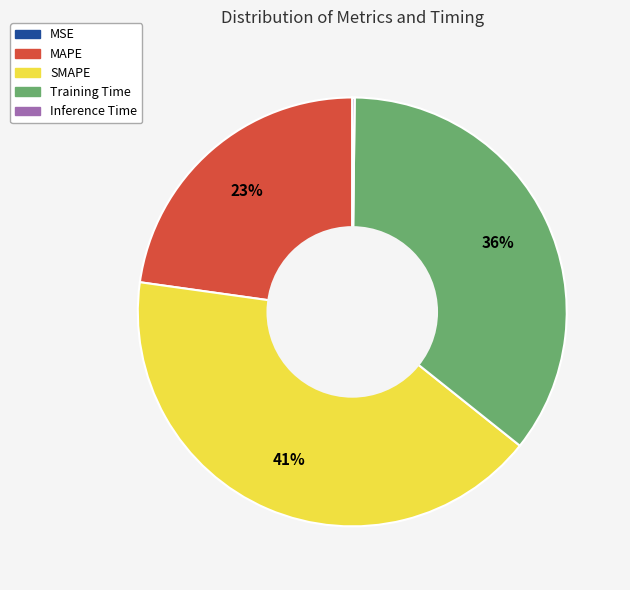

To the nearest percent, what is the difference between the largest and smallest slice percentages?

41%